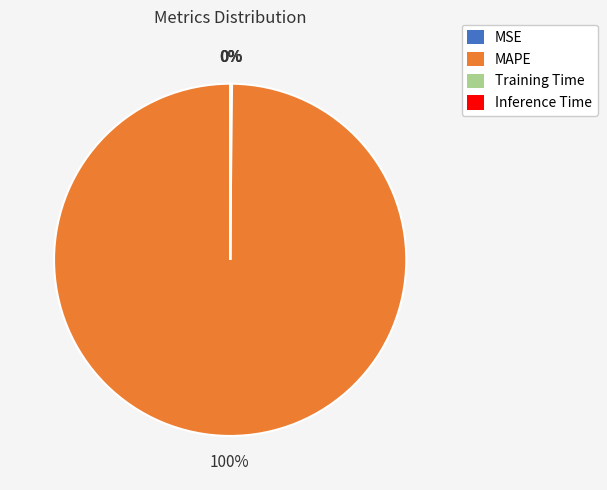

What percentage is the MAPE slice, to the nearest percent?

100%